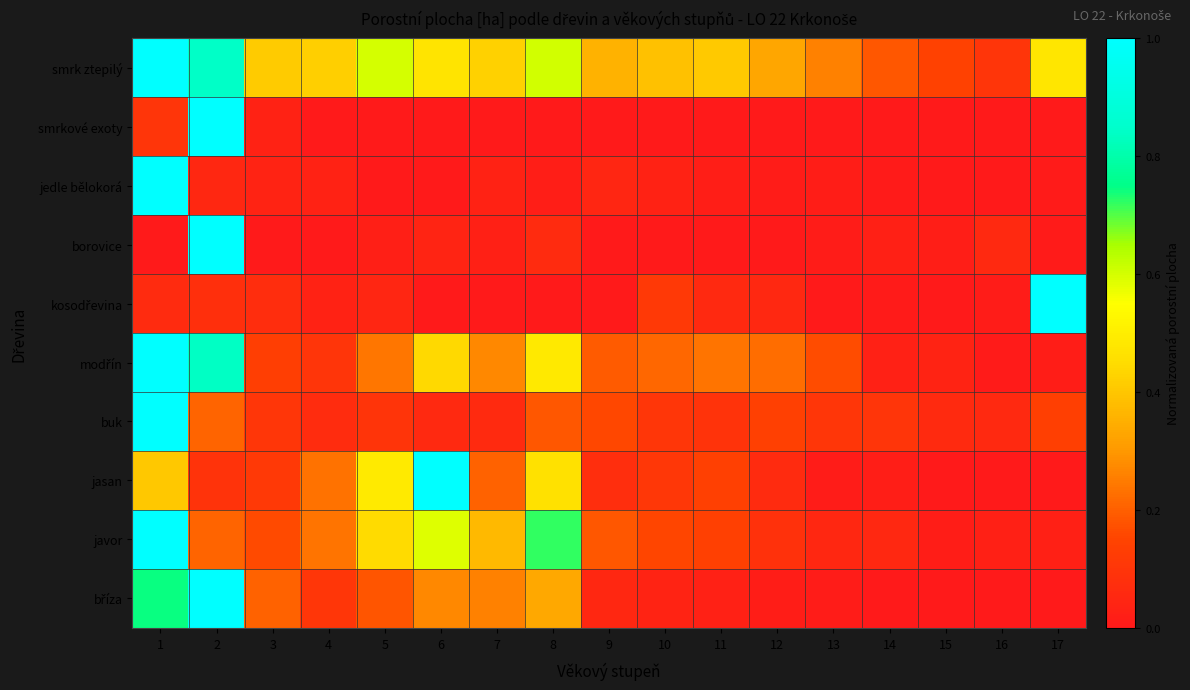

Rank the series at 6 from highest to lowest value.

jasan, javor, smrk ztepilý, modřín, bříza, buk, borovice, kosodřevina, smrkové exoty, jedle bělokorá